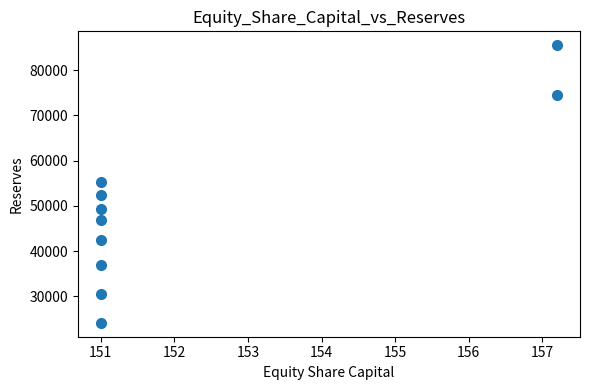

What is the range of X values (max minus min)?

6.2